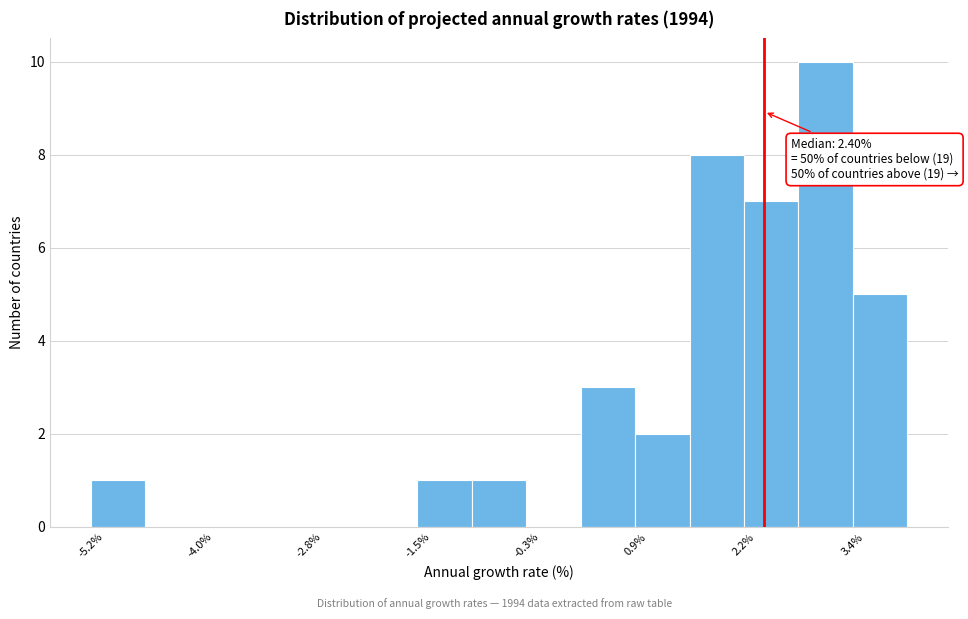

Read against the x-axis, roughly where is the centre of the tallest bar?

3.0